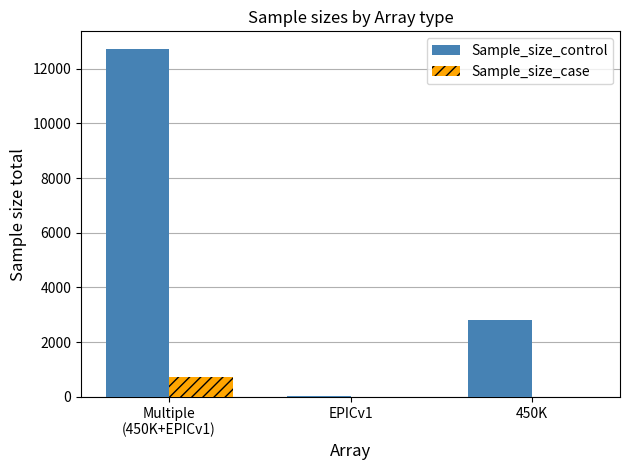

Which series changed the most between EPICv1 and 450K?

Sample_size_control